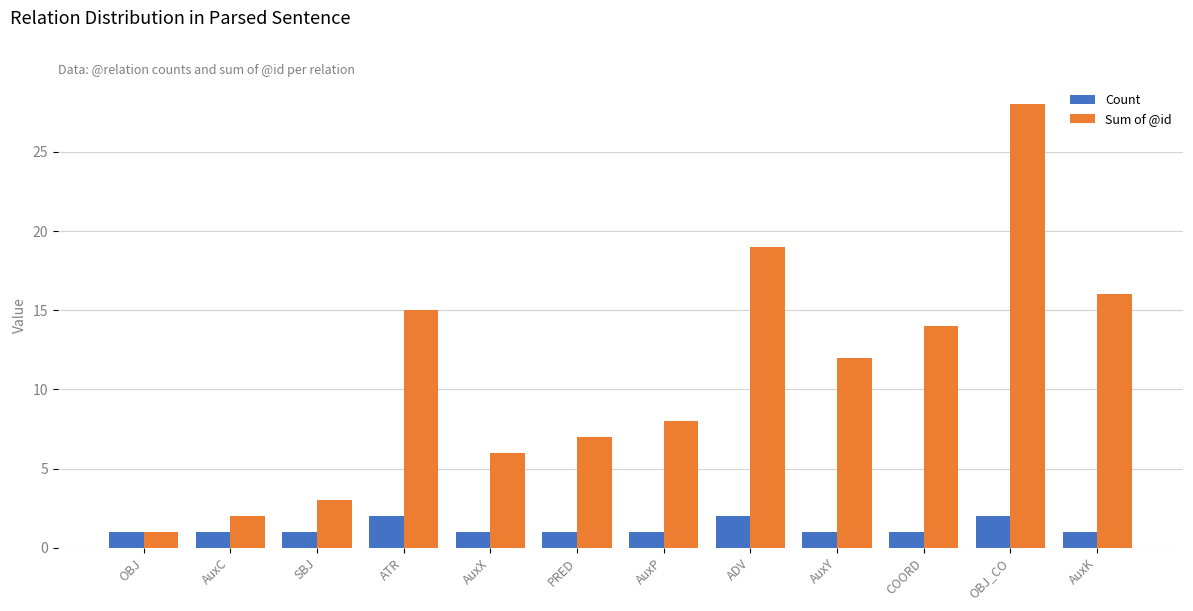

At how many categories does at least one series exceed 22?

1